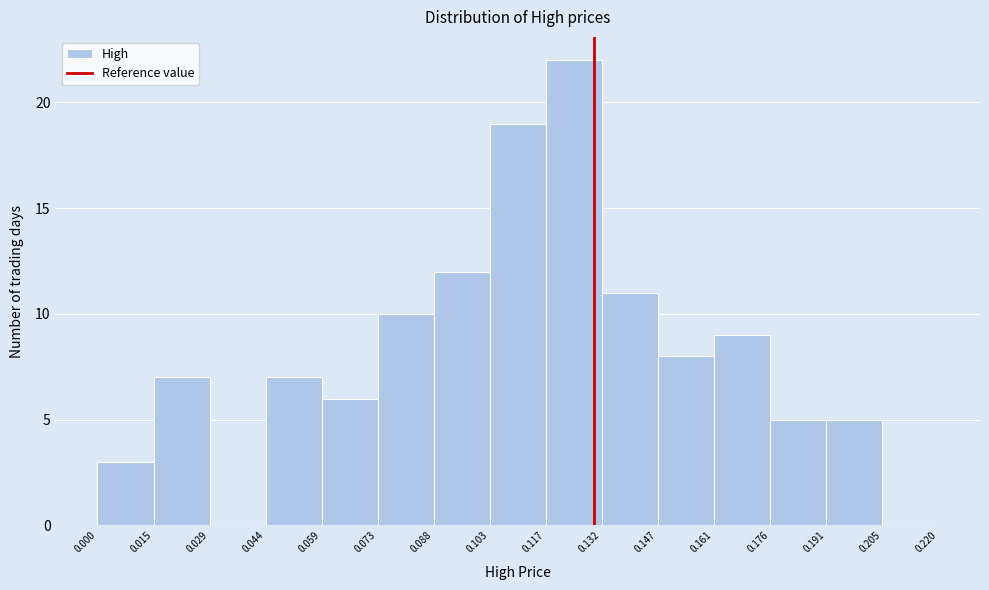

Which range on the x-axis has the tallest bar?

0.117 to 0.132